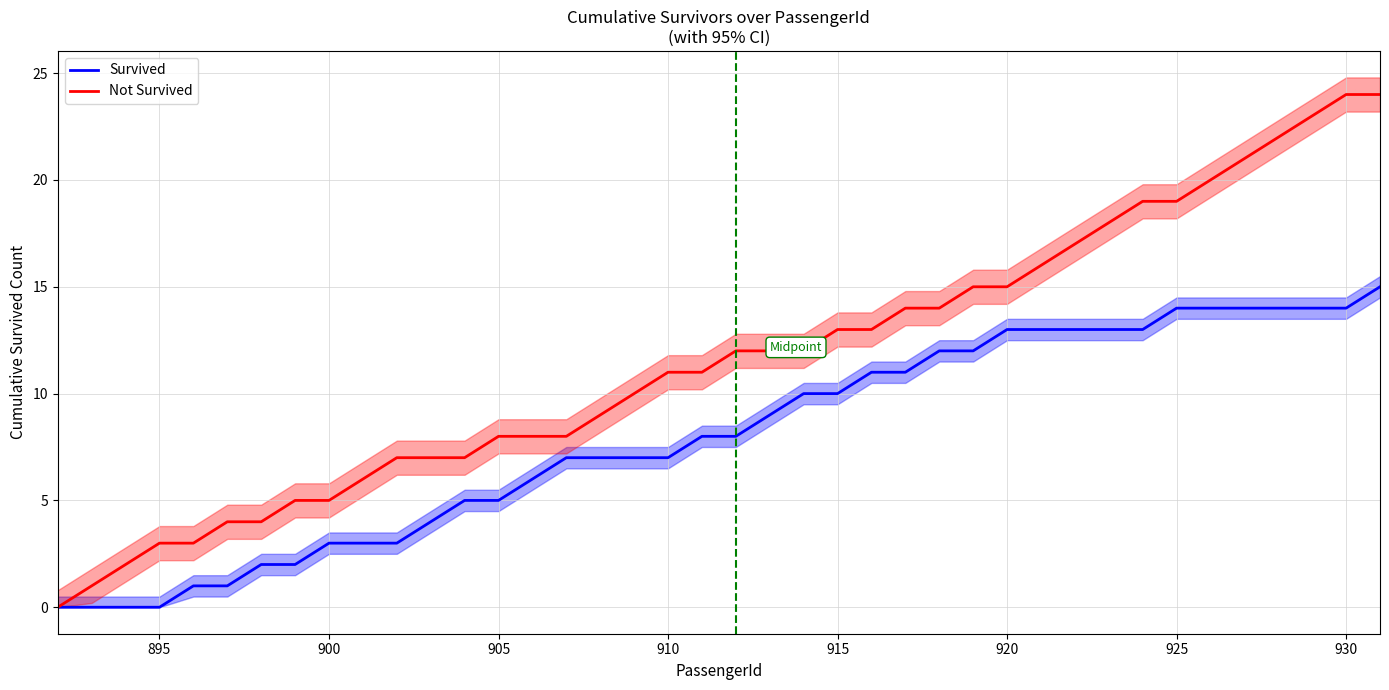

True or false: Not Survived has more than 0 interior local peaks.

False